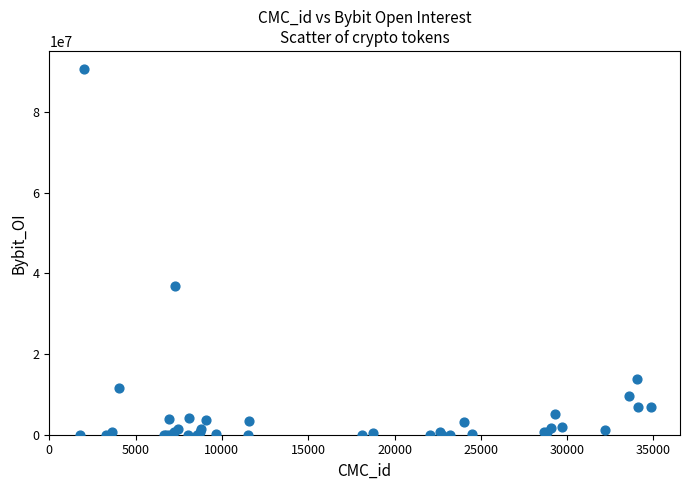

What Y value in the scatter plot is closest to 45333220?

36989902